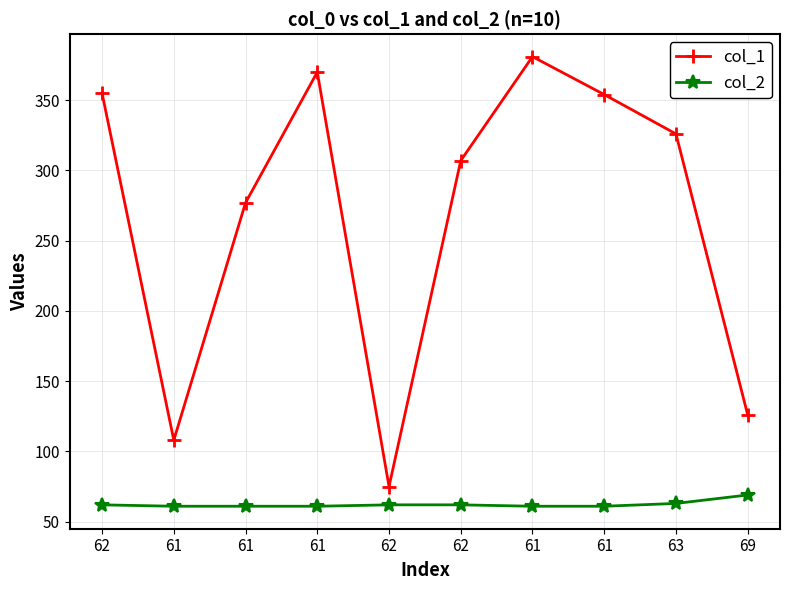

Which series has the widest spread of values?

col_1